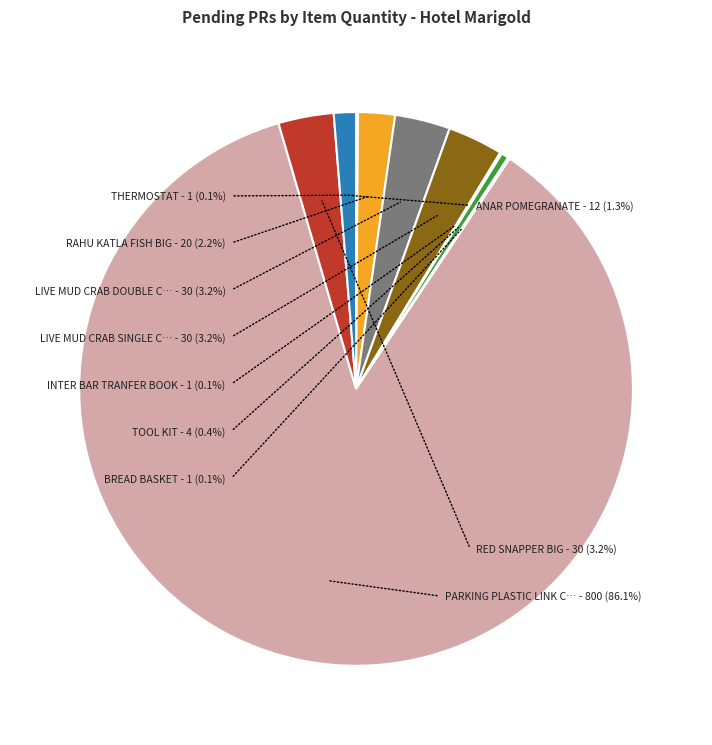

Does any single category account for the majority?

Yes